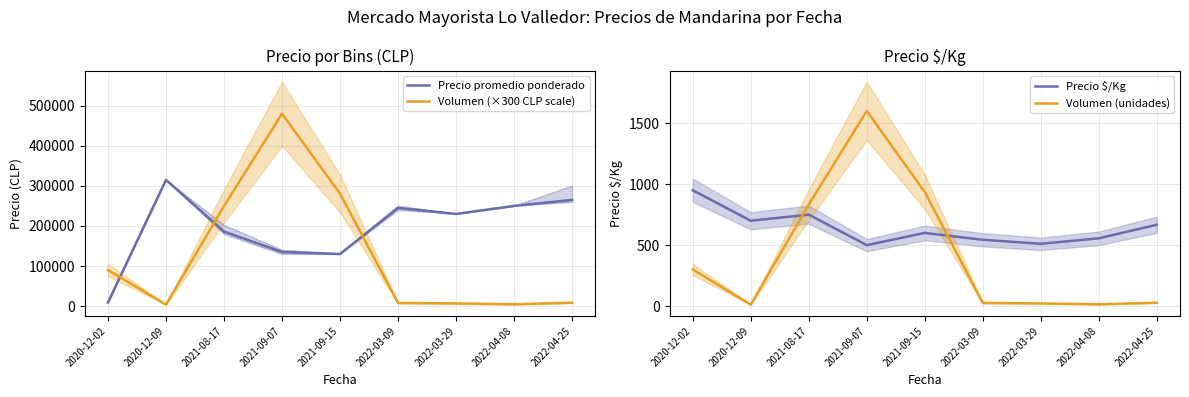

What are all the series names shown in the legend?

Precio promedio ponderado, Volumen (×300 CLP scale), Precio $/Kg, Volumen (unidades)